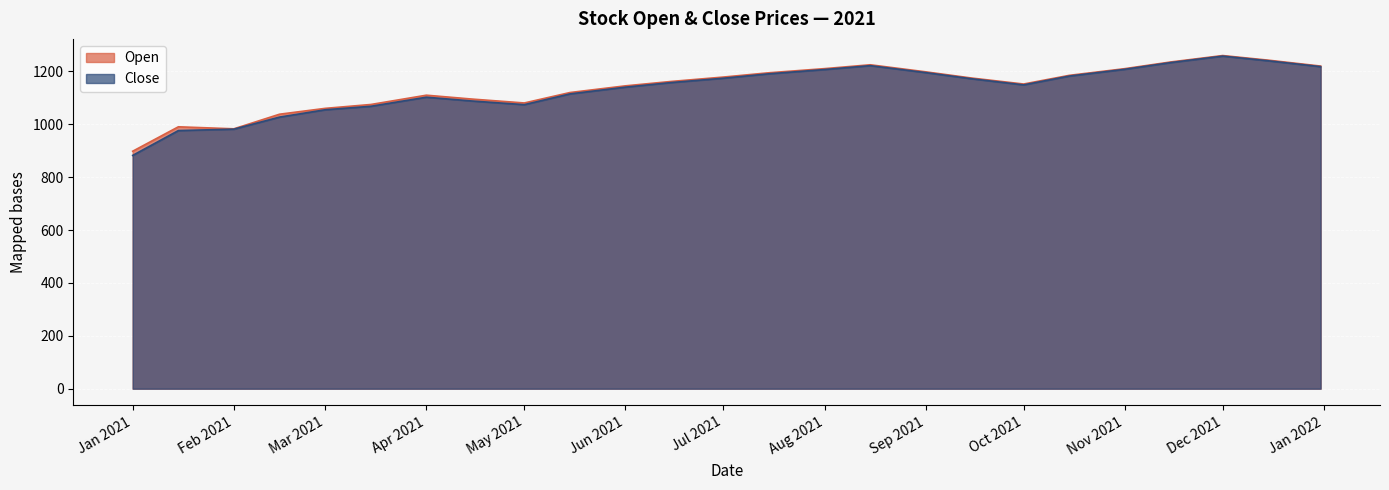

The value of Open at Jan 2021 is 898.3. True or false?

True